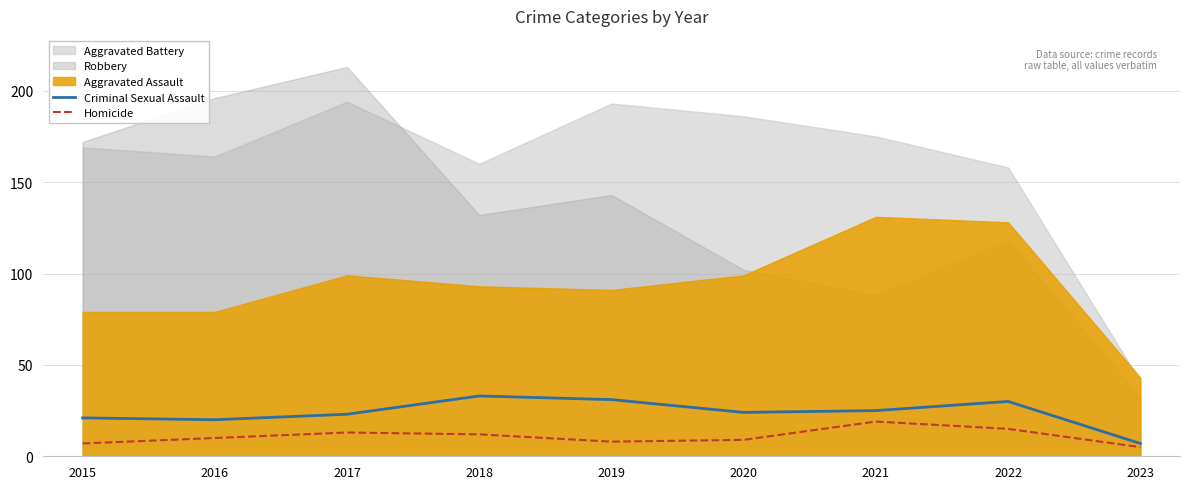

The Criminal Sexual Assault series shows 9 at 2017. True or false?

False